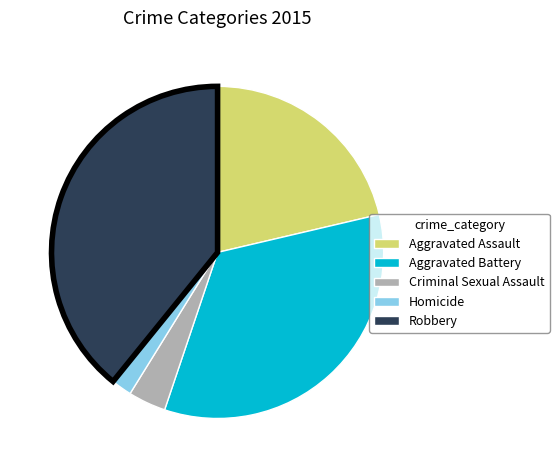

Do Aggravated Assault and Aggravated Battery together represent more than half of the pie?

Yes